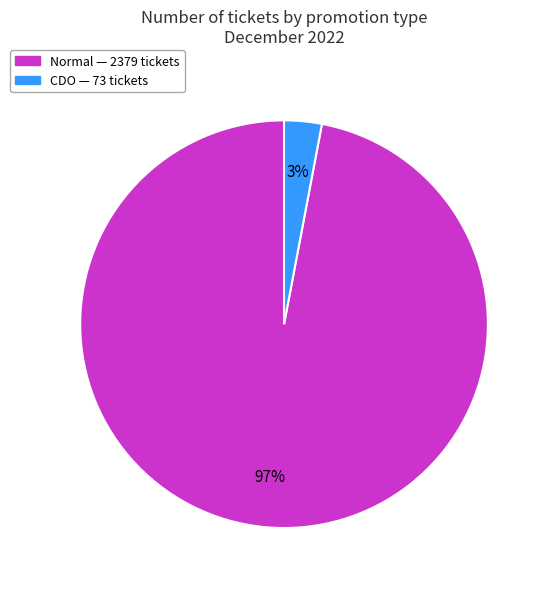

Which slice is the smallest?

CDO